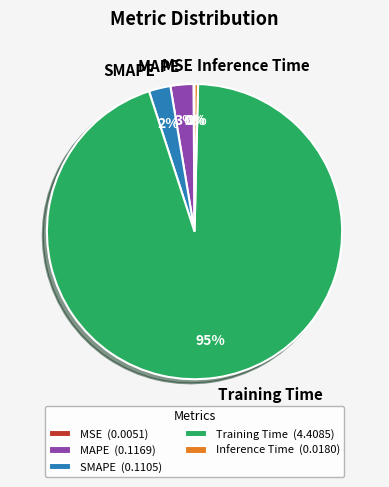

To the nearest percent, what is the combined percentage of MAPE and Inference Time?

3%